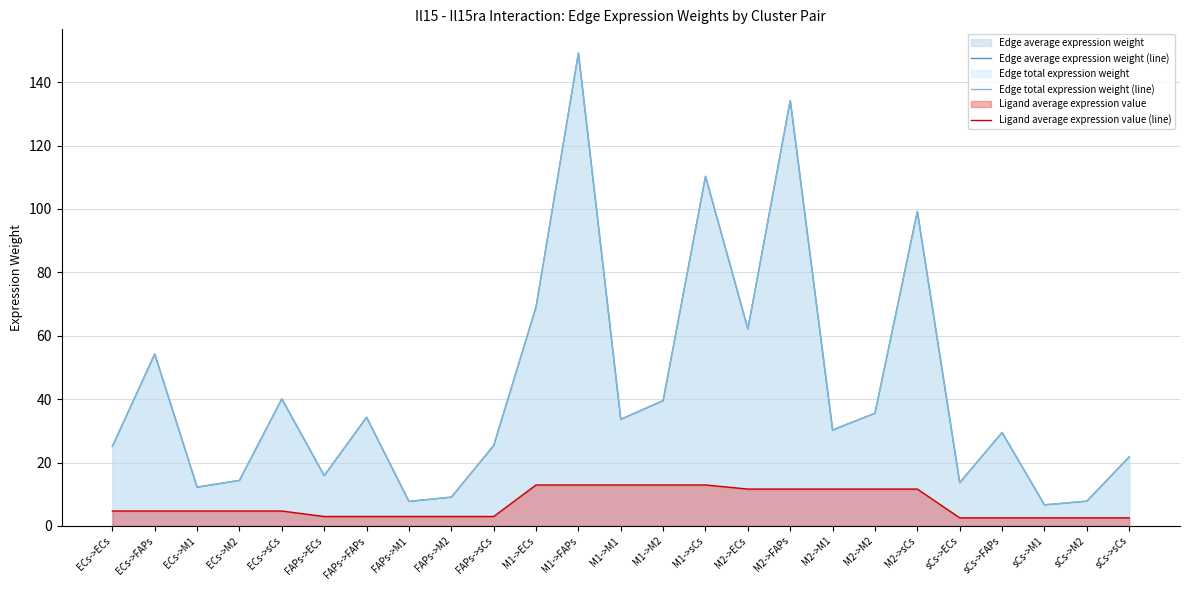

Count the number of categories in the chart.

25